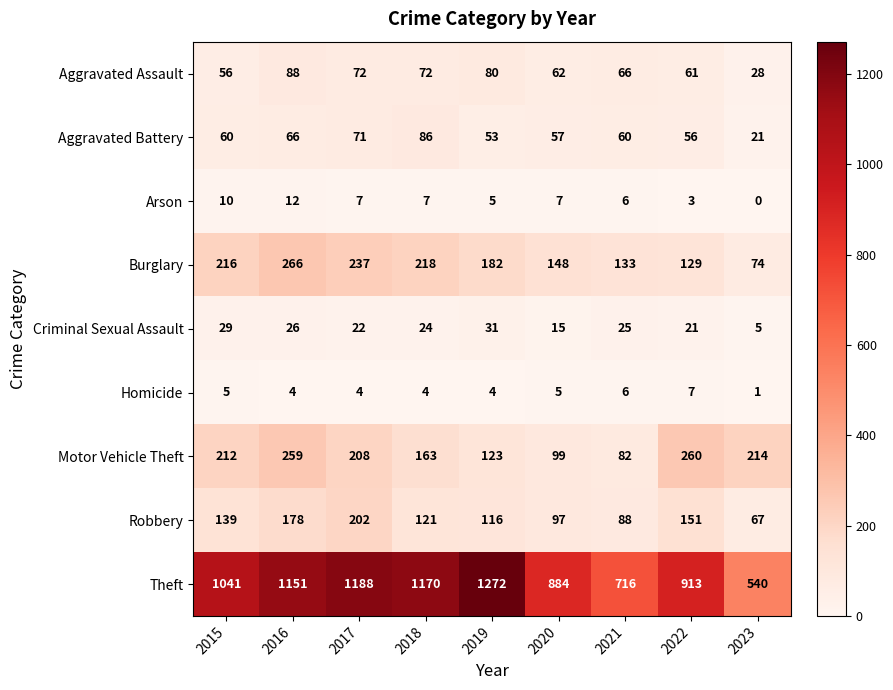

What is the highest value of the Criminal Sexual Assault series?

31